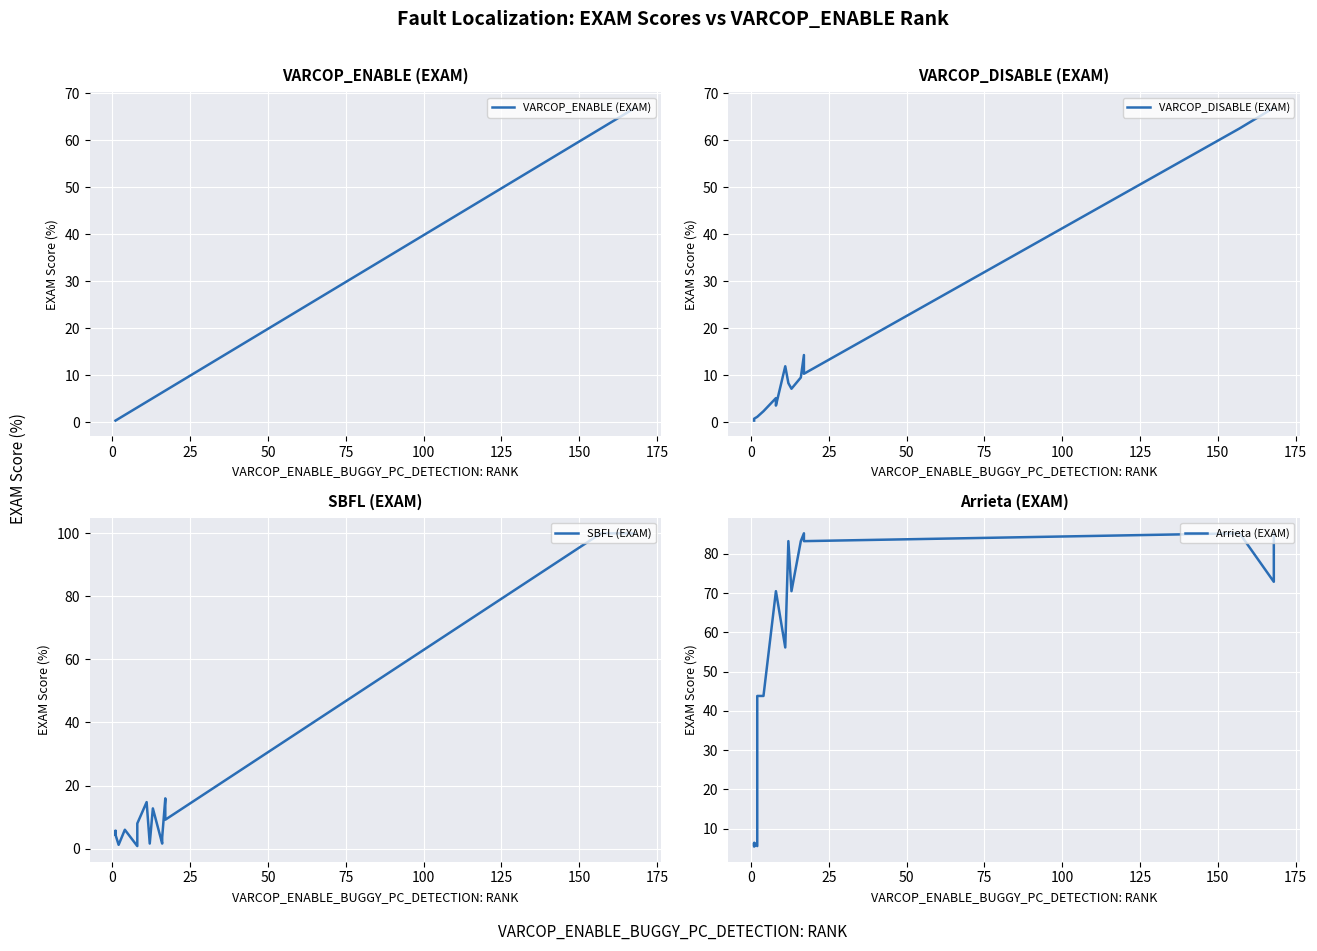

Between 0 and 175, which is larger?

175